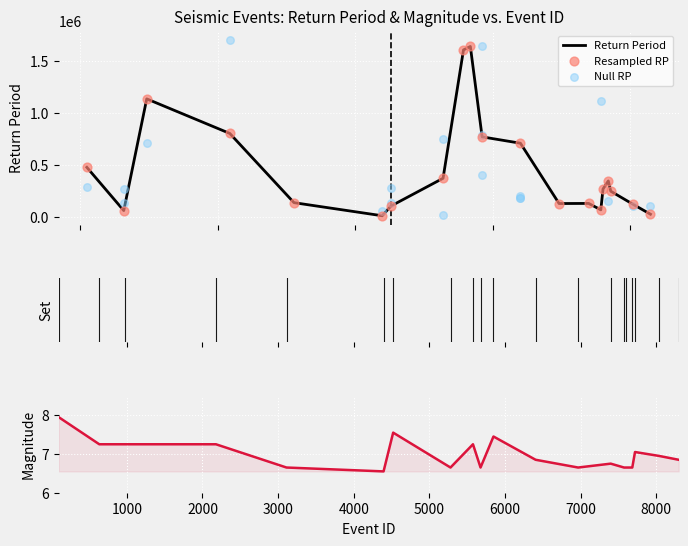

Which series reaches the maximum Y coordinate?

Null RP